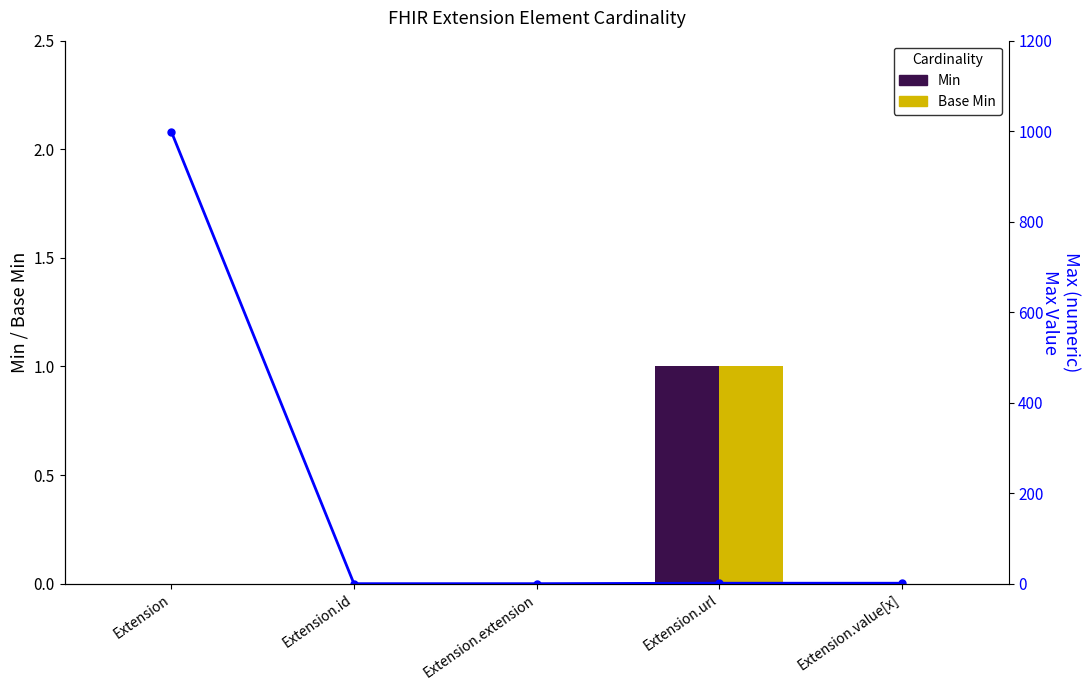

Reading left to right, list all the values displayed in this chart.

Min: Extension=0	Extension.id=0	Extension.extension=0	Extension.url=1	Extension.value[x]=0
Base Min: Extension=0	Extension.id=0	Extension.extension=0	Extension.url=1	Extension.value[x]=0
Max (numeric): Extension=999	Extension.id=0	Extension.extension=0	Extension.url=1	Extension.value[x]=1